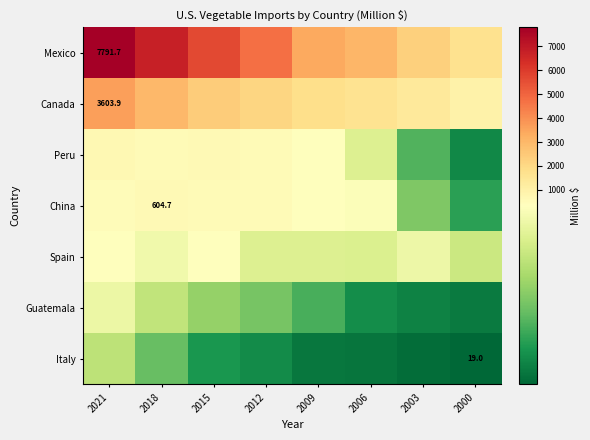

The Mexico series shows 7791.7 at 2021. True or false?

True